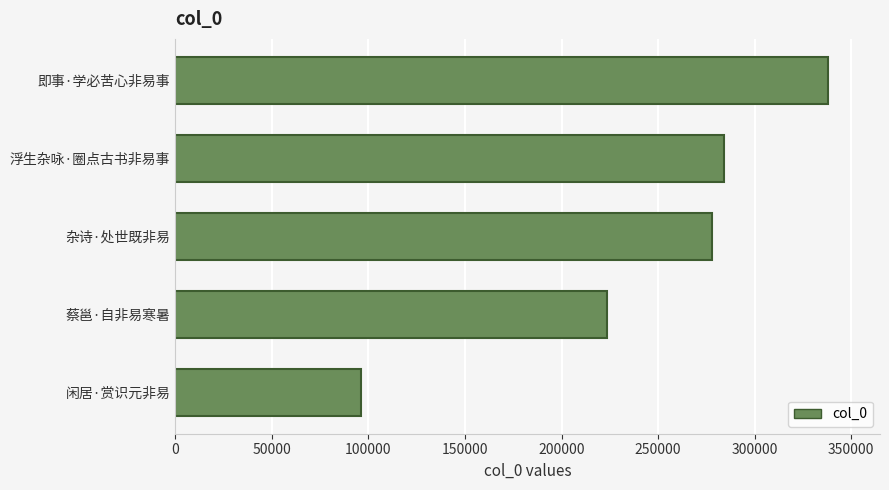

The value at 即事·学必苦心非易事 is 337867. True or false?

True